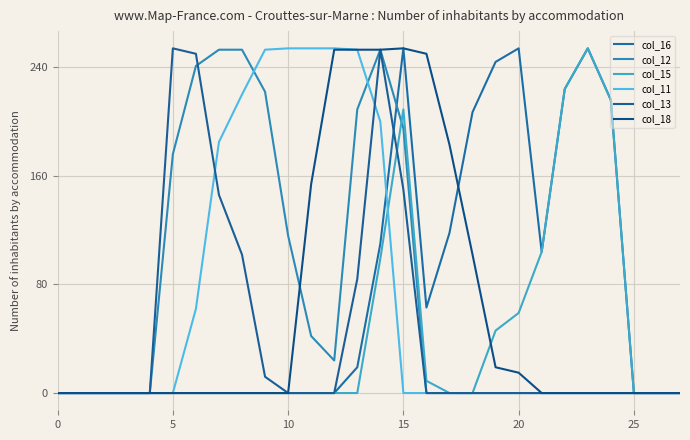

How many interior local peaks does the col_15 series have?

2